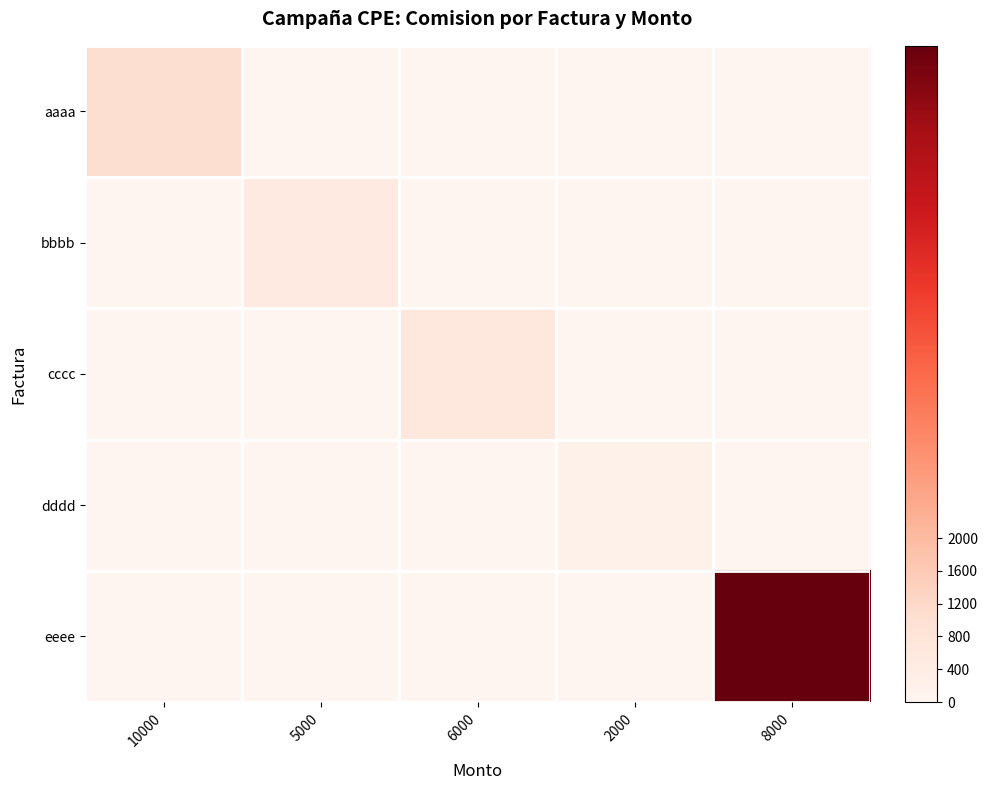

What is the total value across all series at 2000?

200